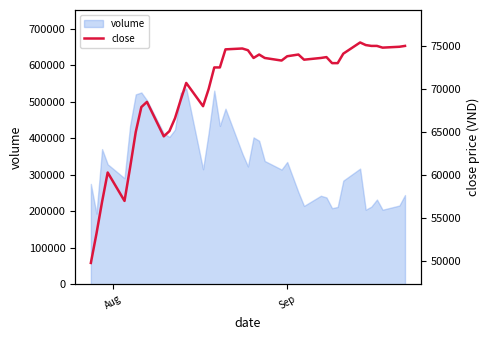

What is the greatest value displayed?

75400